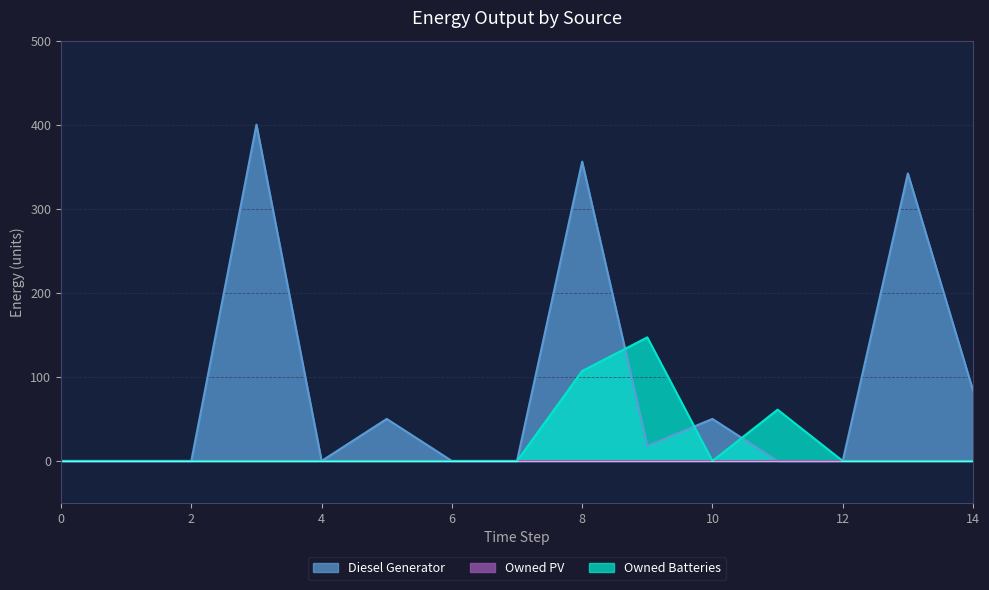

What is the sum of all Owned Batteries values?

315.0